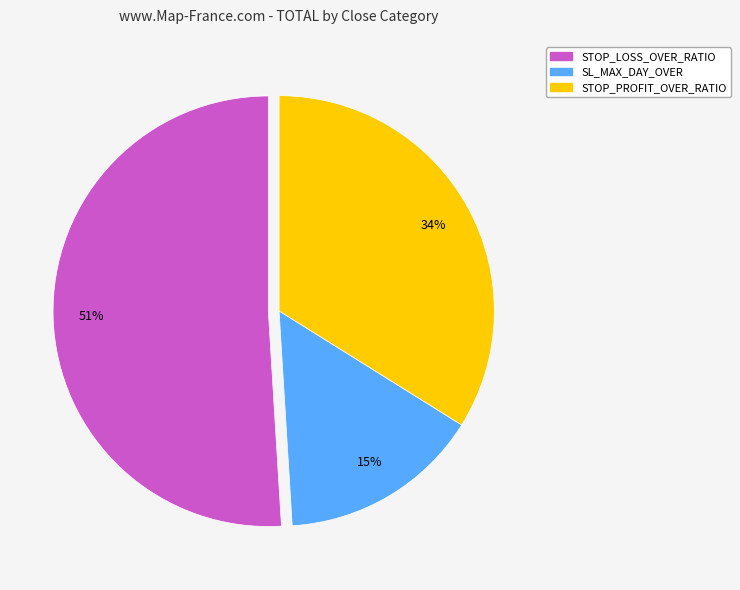

Count the number of slices in the pie.

3